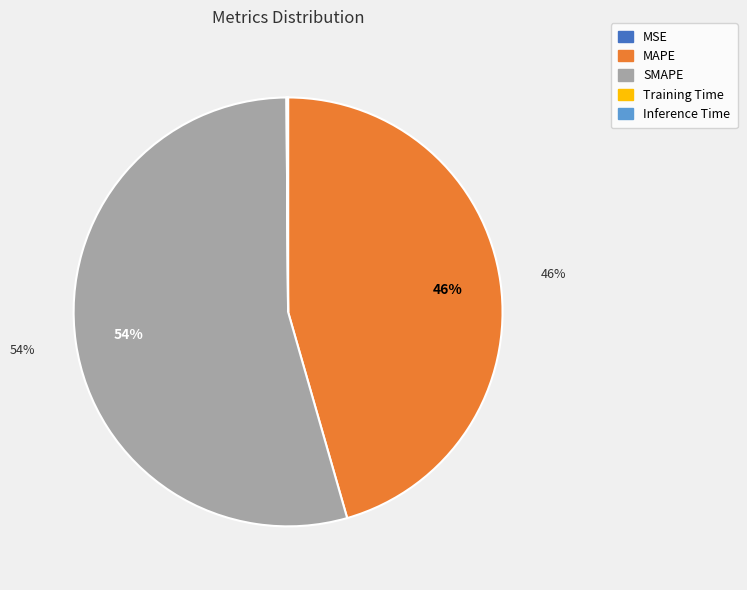

Is there any slice that represents more than half of the pie?

Yes